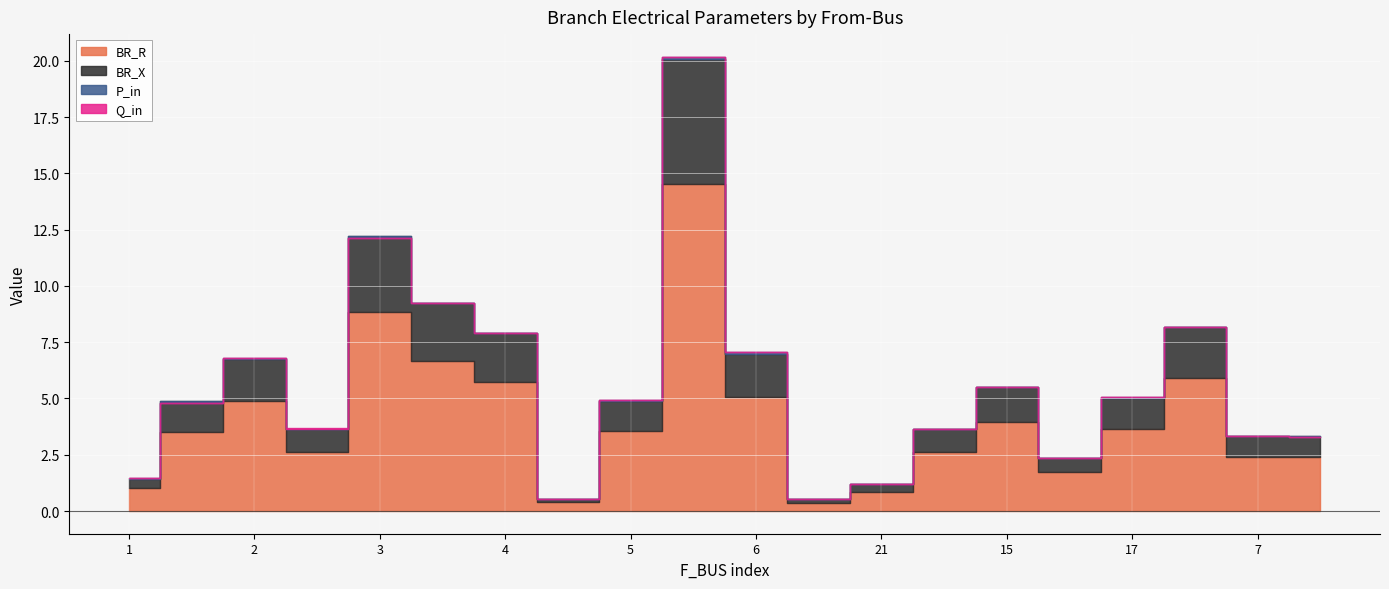

The value of BR_X at 15 is 2.5. True or false?

False